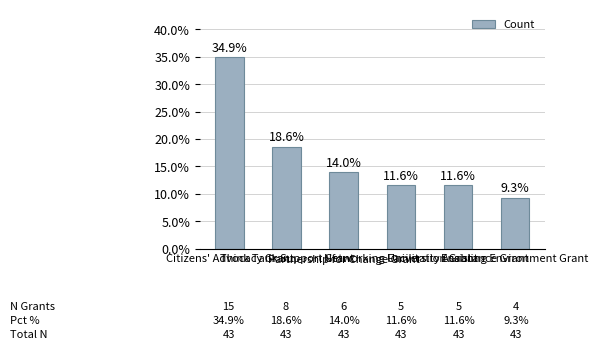

Reading left to right, transcribe all the data shown in this chart.

Citizens' Advocacy Grant=34.9	Think Tank Support Grant=18.6	Partnership for Change Grant=14.0	Networking Facilitation Grant=11.6	University Assistance Grant=11.6	Enabling Environment Grant=9.3